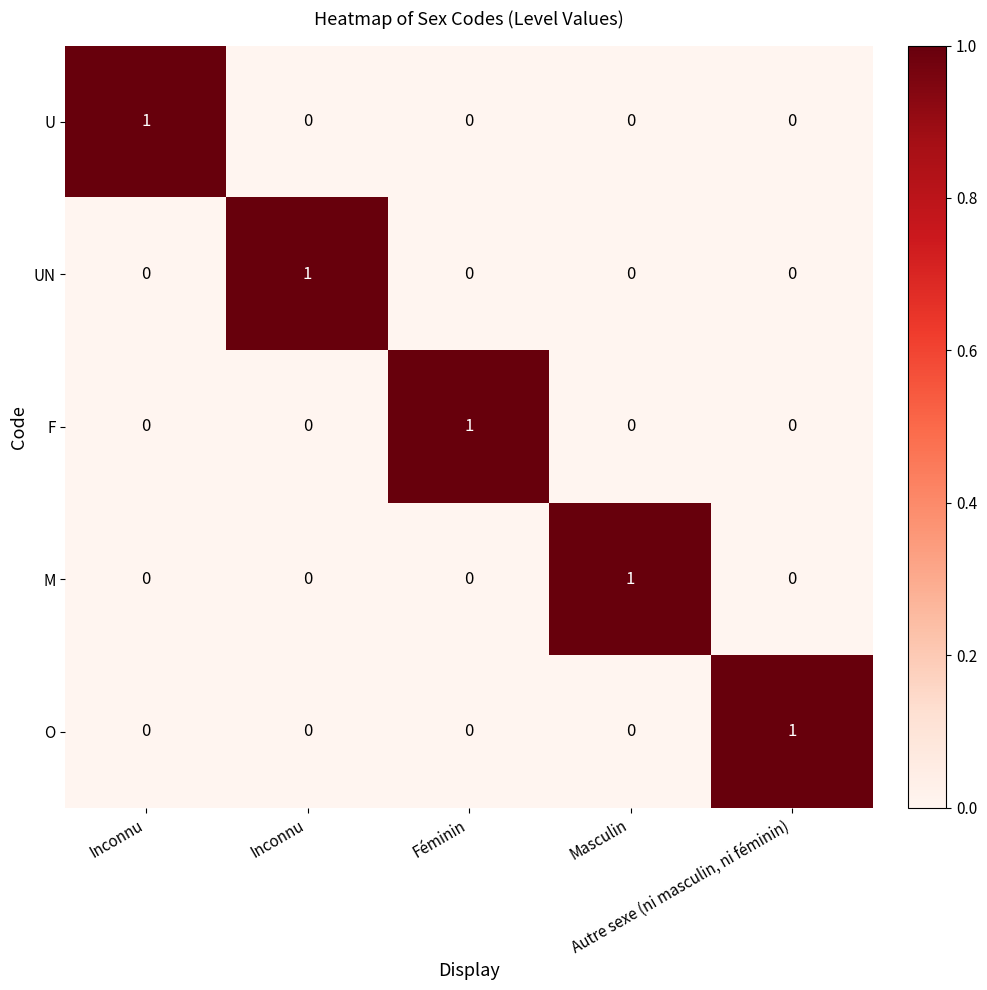

What is the greatest value displayed?

1